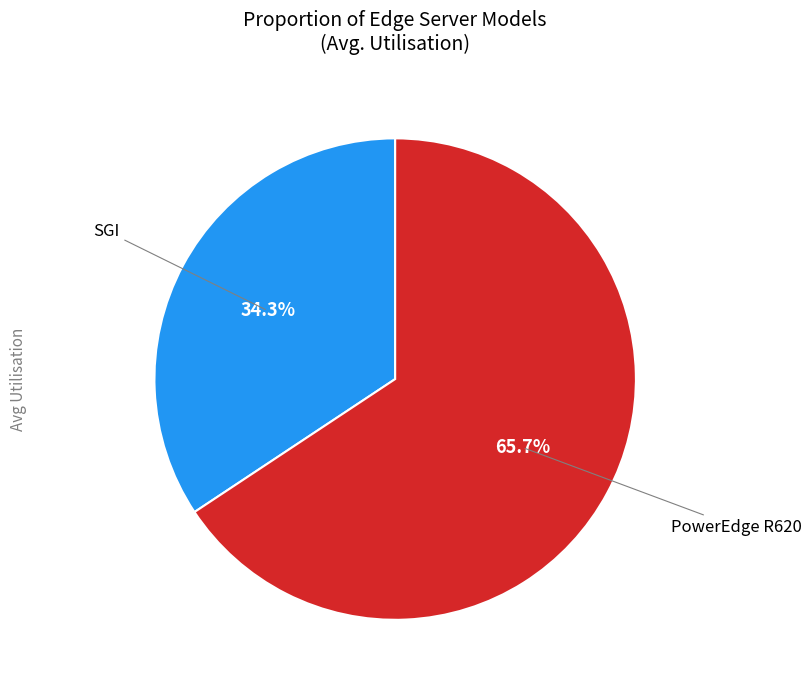

Is there a majority slice in this chart?

Yes